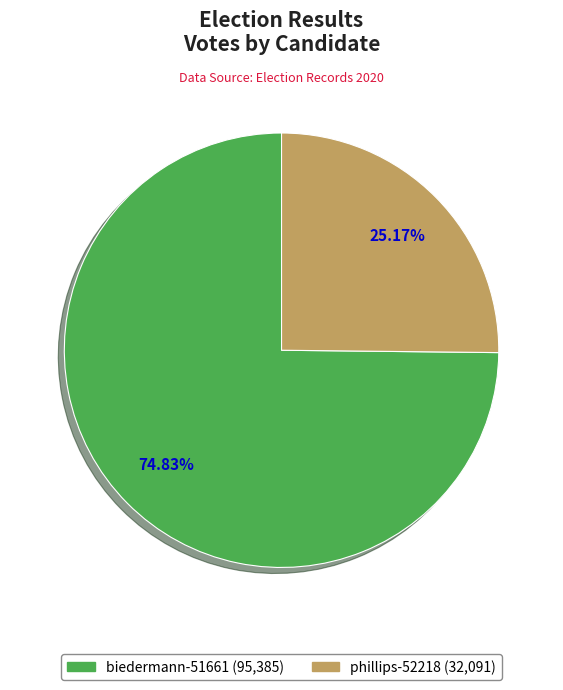

Which slice is the smallest?

phillips-52218